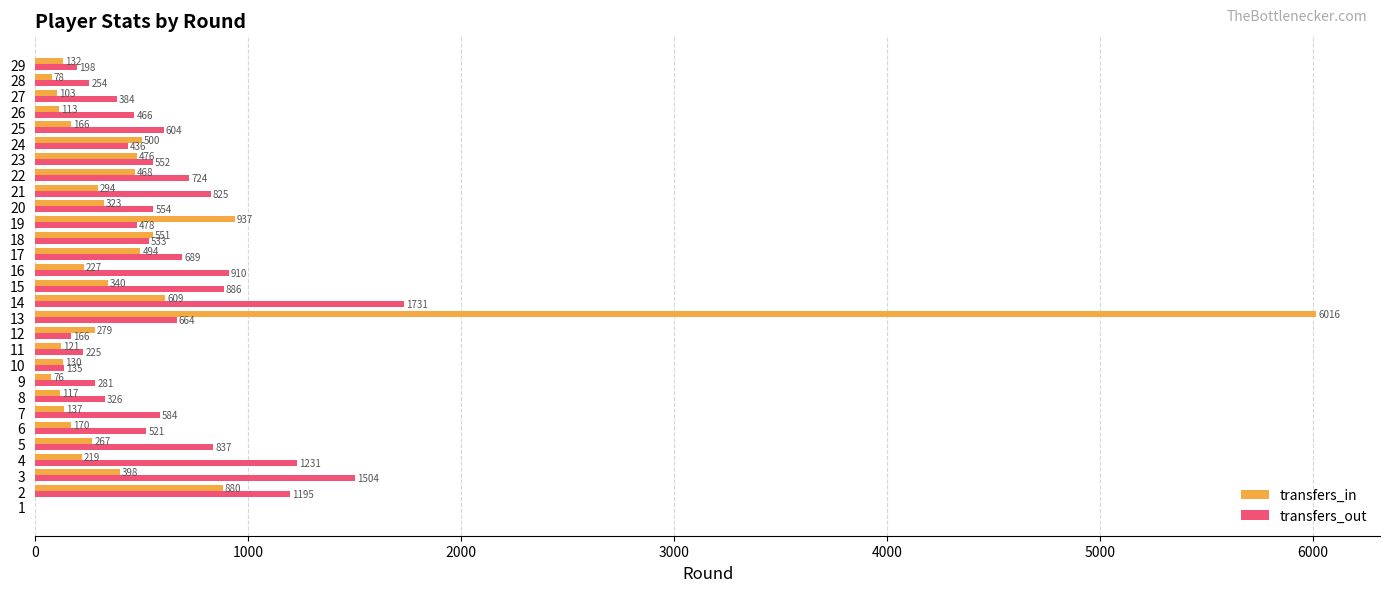

What is the sum of all transfers_in values?

14621